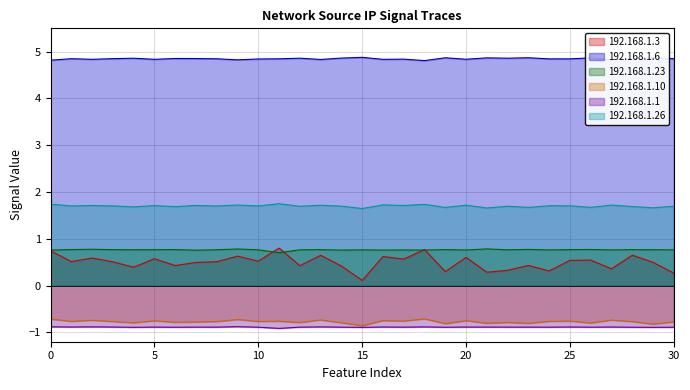

At how many categories does at least one series exceed 4?

31